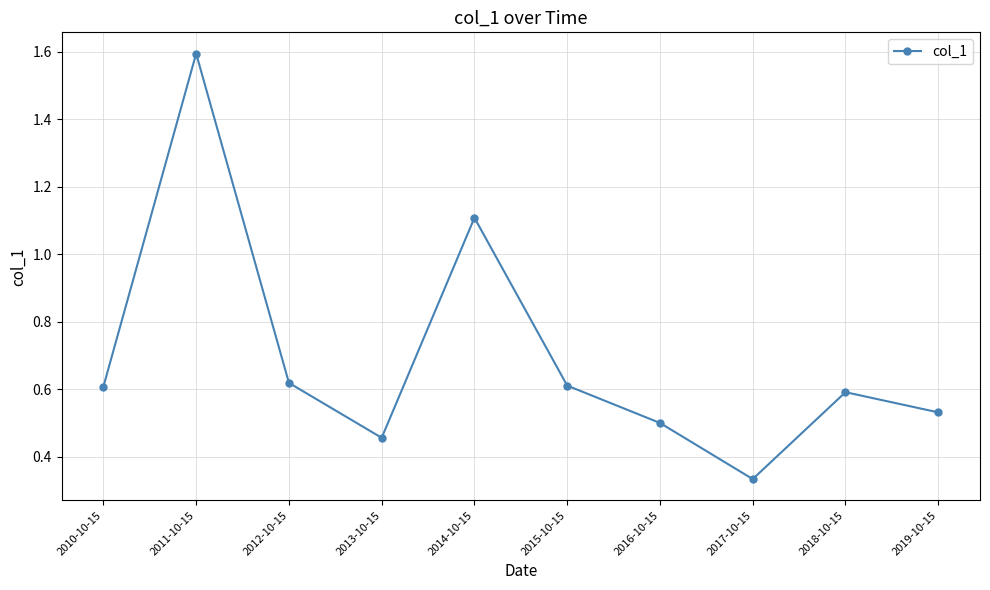

How many data points does each series have?

10